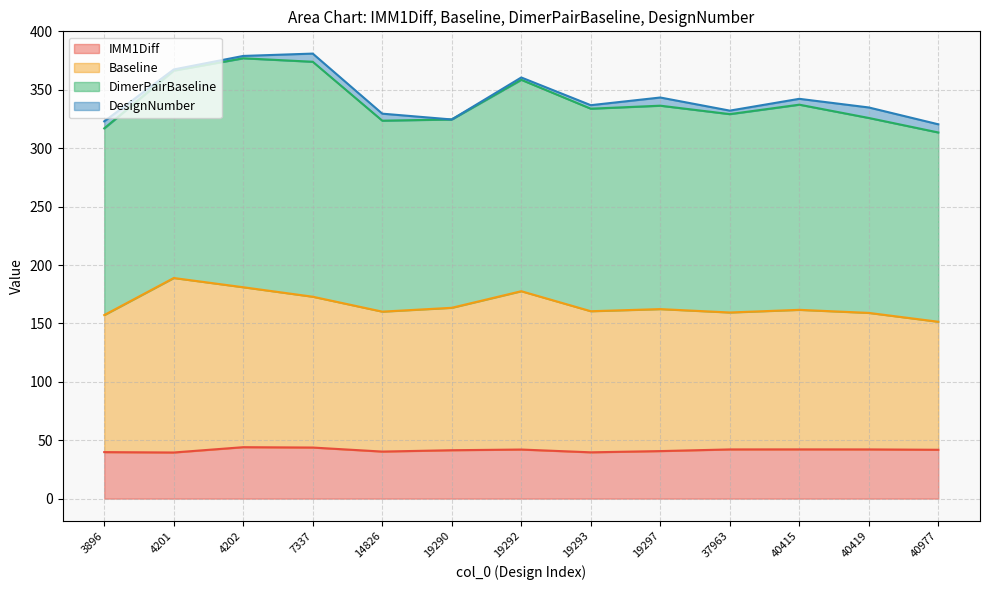

How many lines are shown in the chart?

4